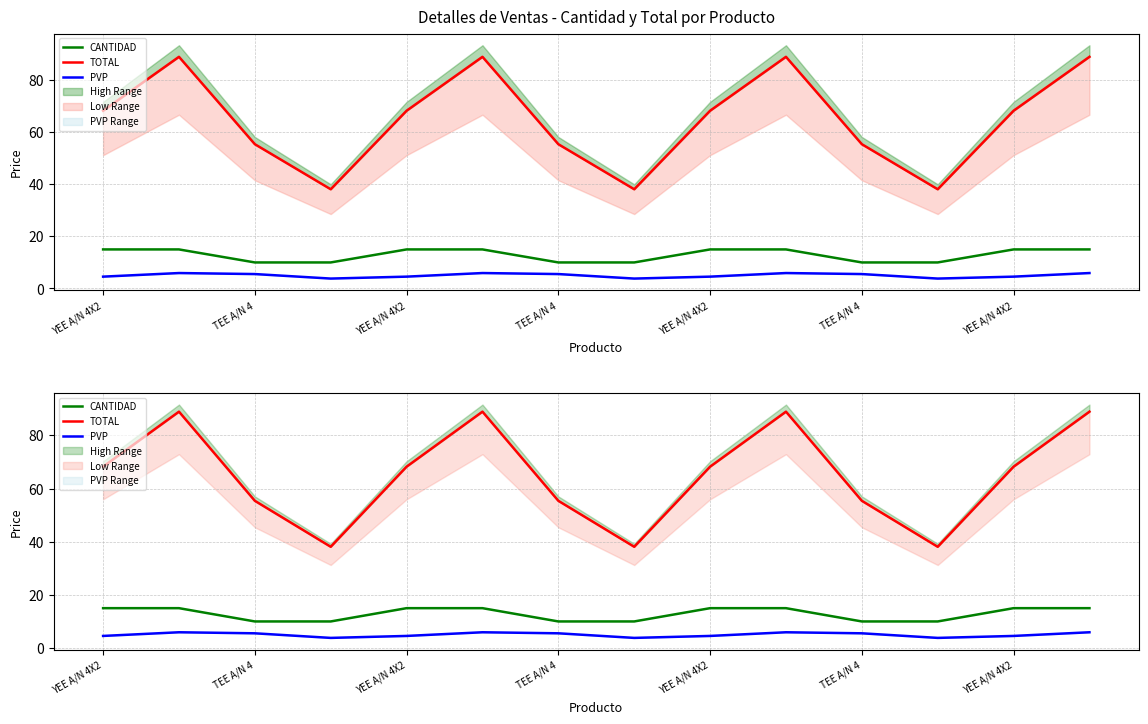

List the series in order of their peak value, highest first.

TOTAL, CANTIDAD, PVP